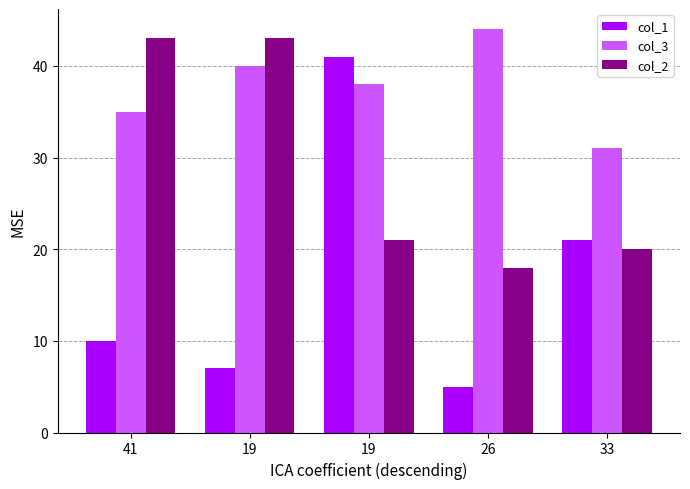

Reading left to right, what are all the values shown in this chart?

col_1: 10	7	41	5	21
col_3: 35	40	38	44	31
col_2: 43	43	21	18	20